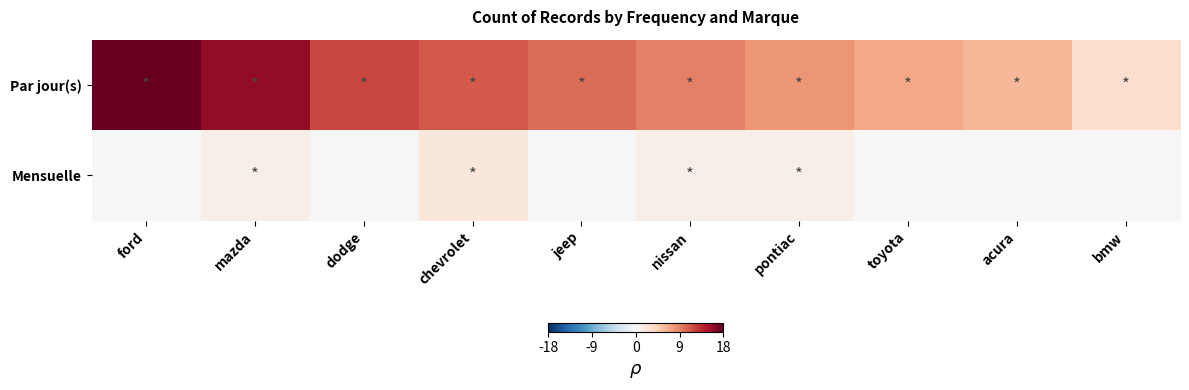

Which series has the largest total across all categories?

Par jour(s)